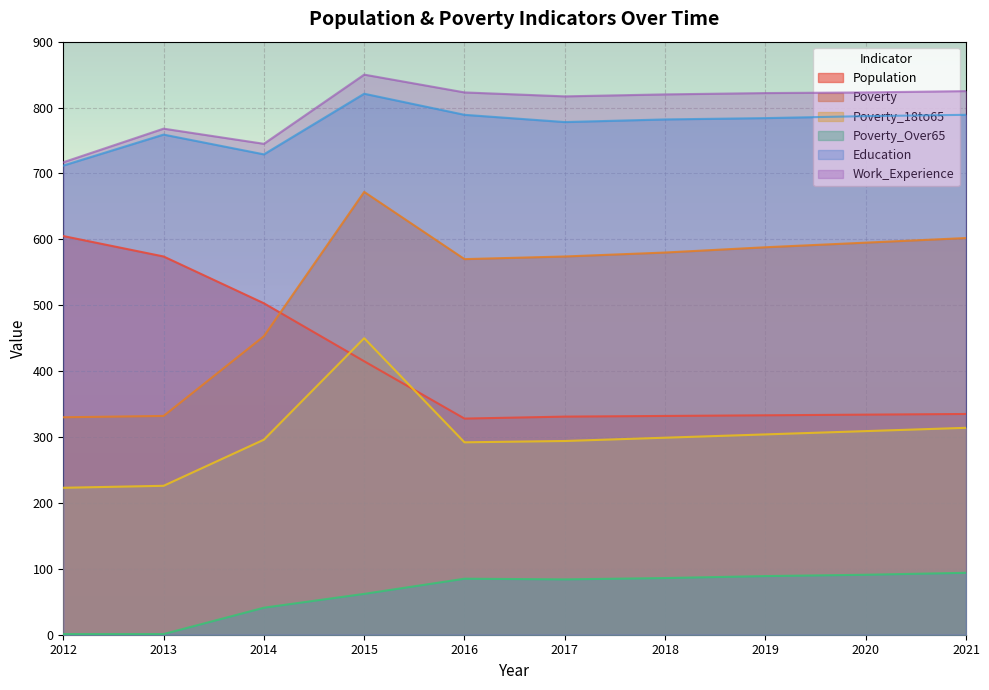

What is the average value of the Poverty_Over65 series?

63